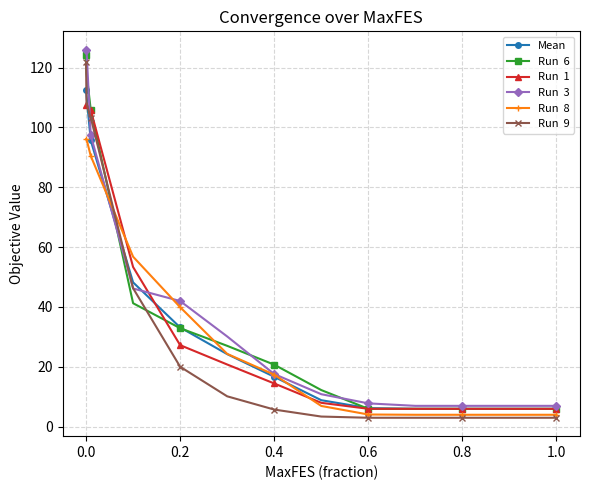

What is the maximum value shown in the chart?

126.0